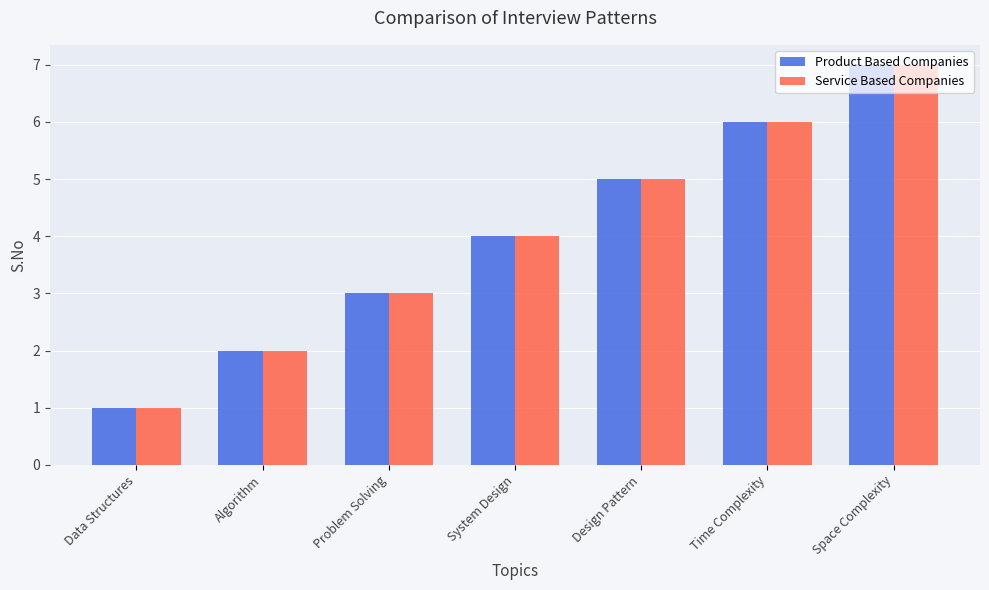

Where is Service Based Companies nearest to the value 4?

System Design